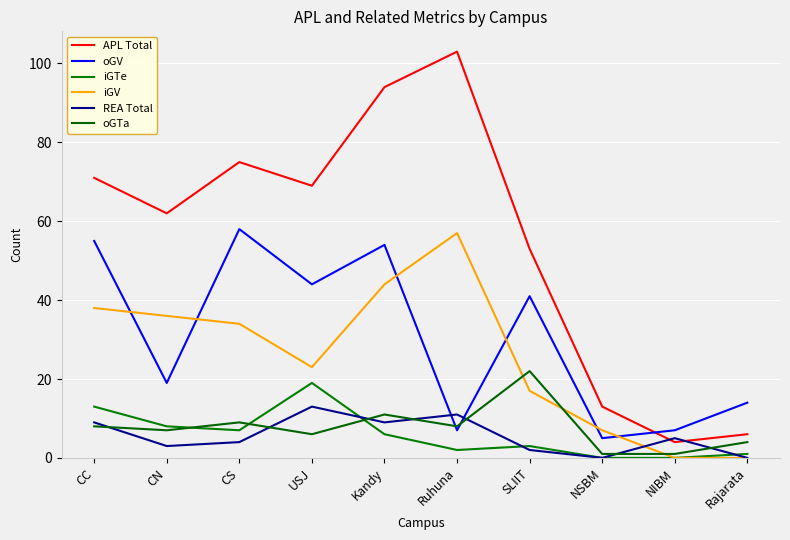

Between USJ and NSBM, which series saw the biggest shift?

APL Total